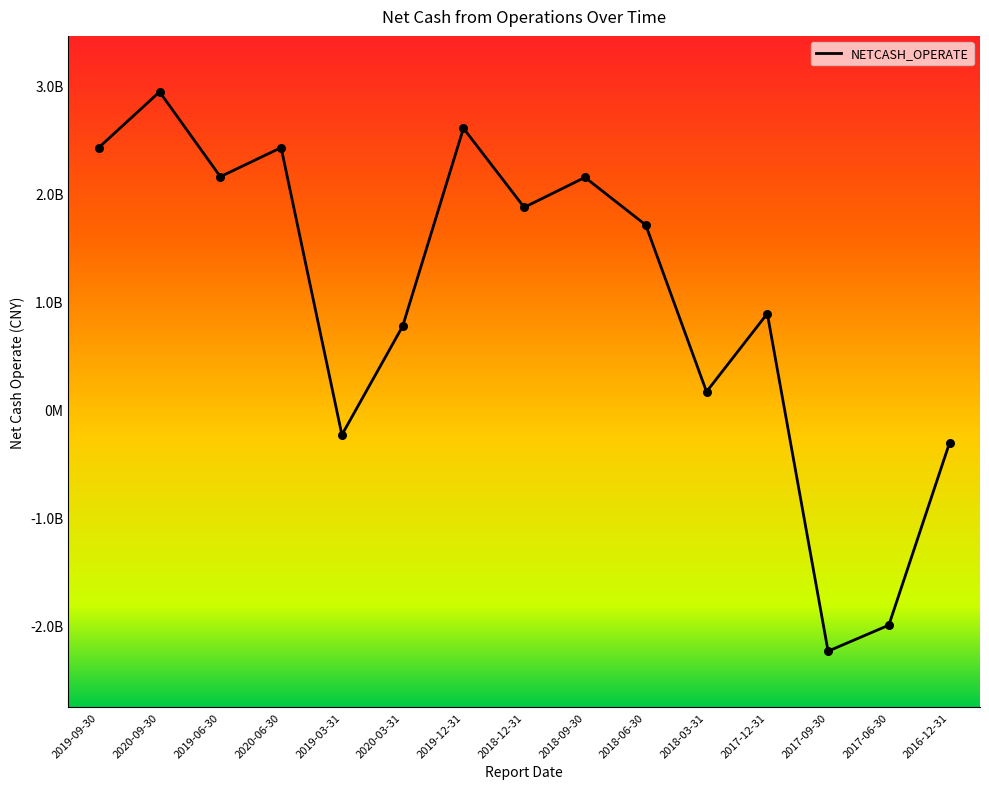

Which has a higher value, 2020-06-30 or 2018-03-31?

2020-06-30